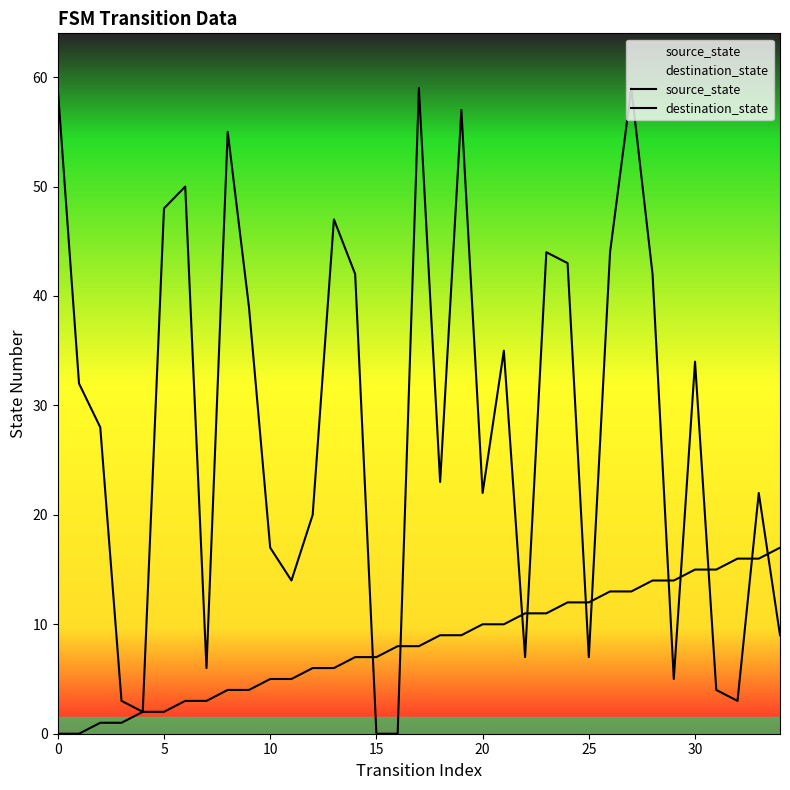

True or false: source_state has more than 0 interior local peaks.

False